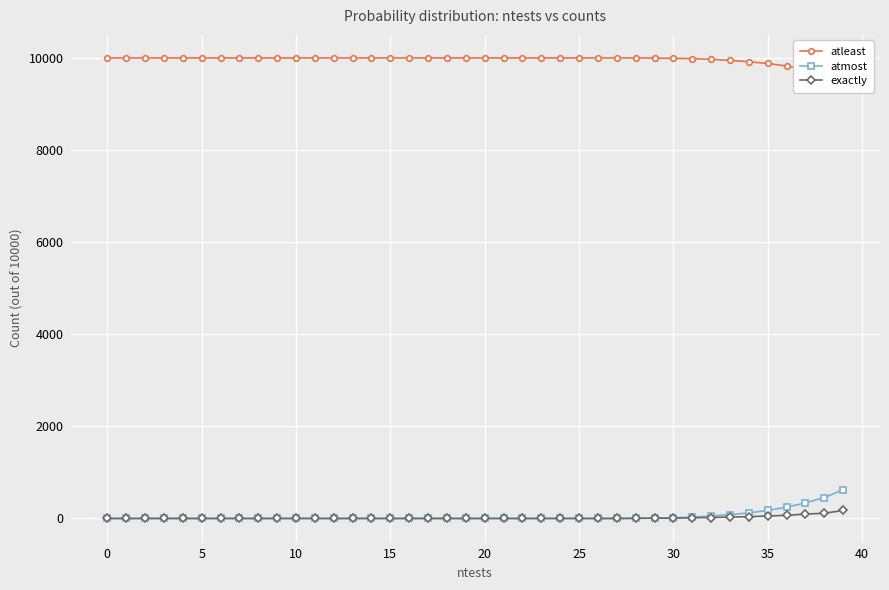

At how many categories does at least one series exceed 8481?

40